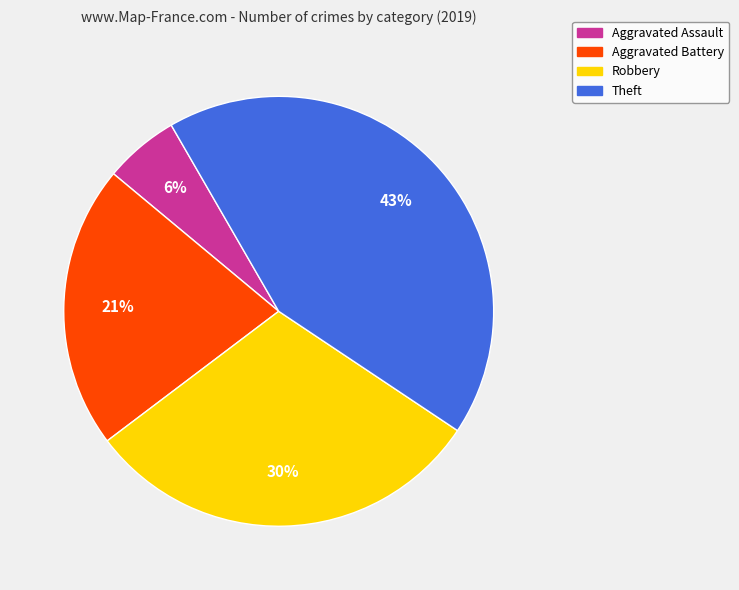

Which category has the biggest portion of the pie?

Theft